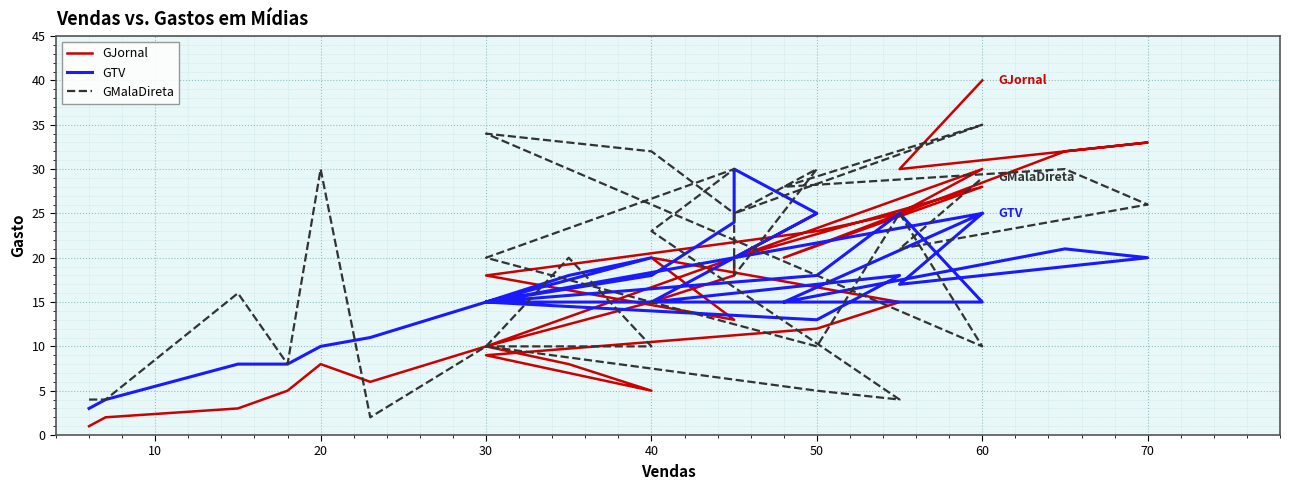

Which series has the largest range (max minus min)?

GJornal